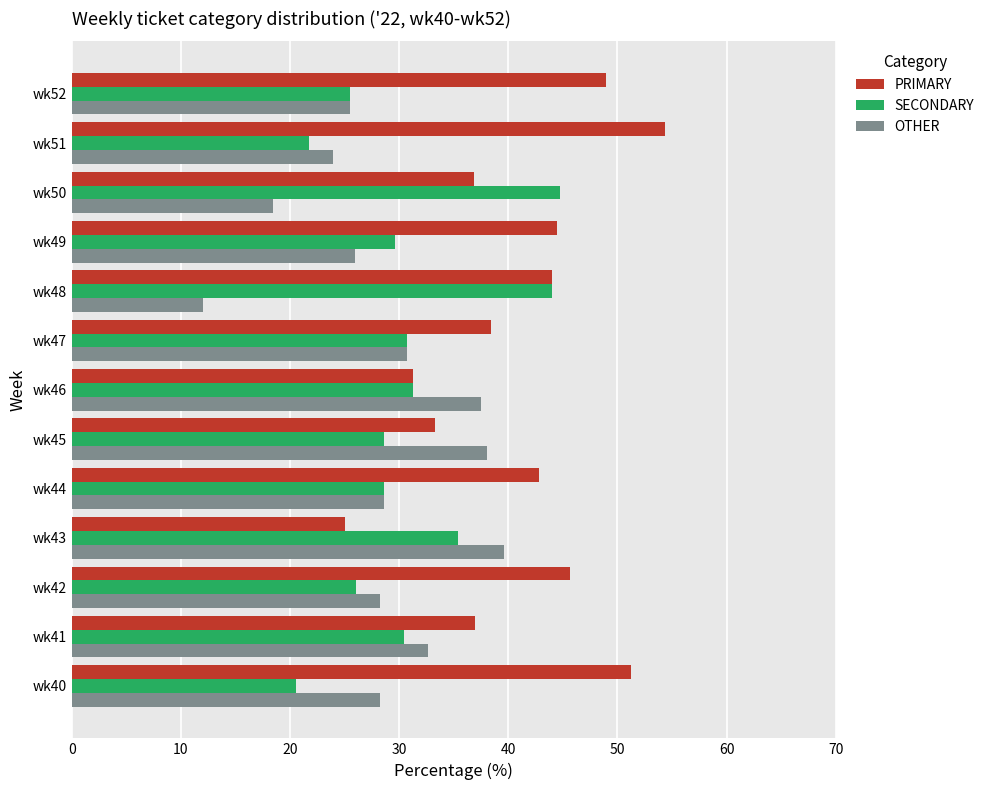

Which category has the lowest value in the PRIMARY series?

wk43